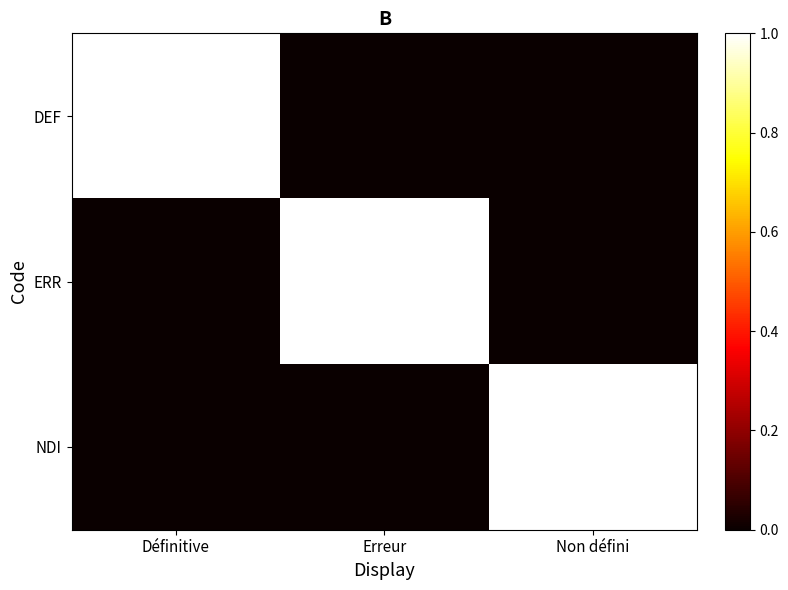

Reading left to right, transcribe all the data shown in this chart.

DEF: Définitive=1	Erreur=0	Non défini=0
ERR: Définitive=0	Erreur=1	Non défini=0
NDI: Définitive=0	Erreur=0	Non défini=1